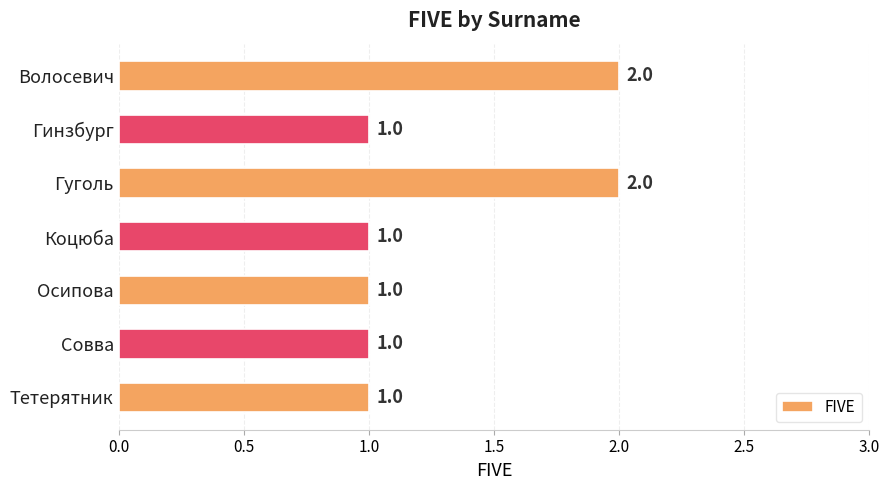

The value at Гинзбург is 1. True or false?

True